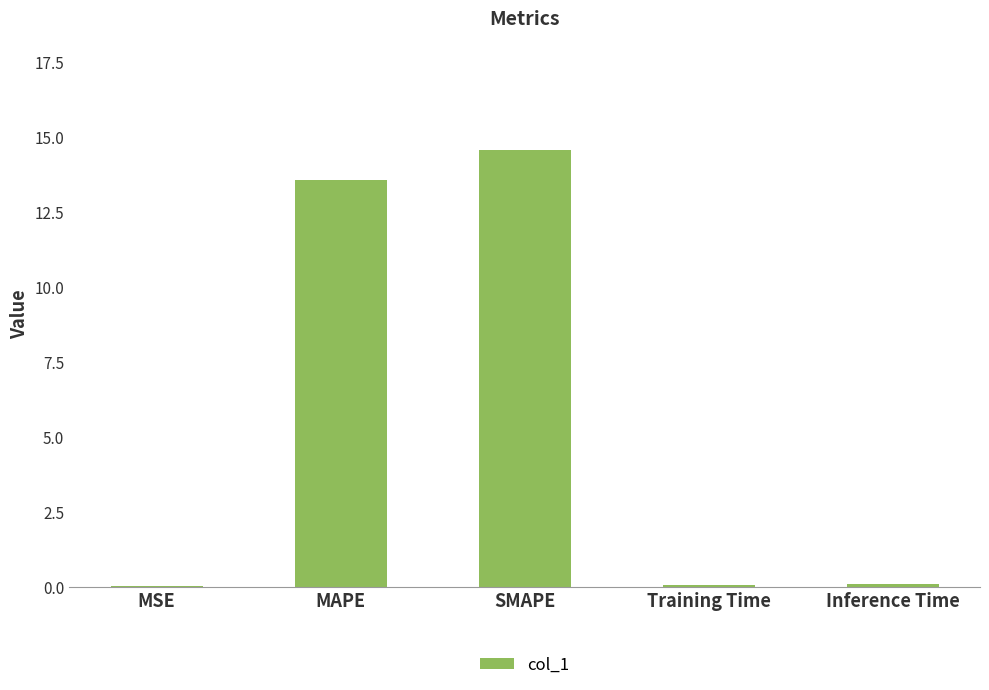

Are the bars horizontal?

No